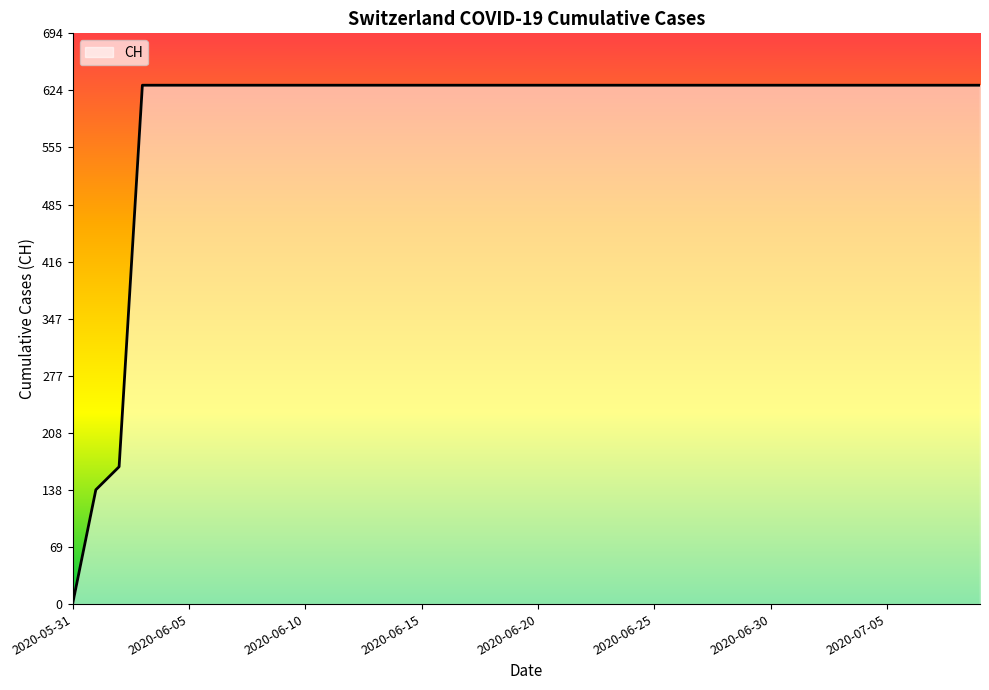

Does the chart display data point markers on the line(s)?

No